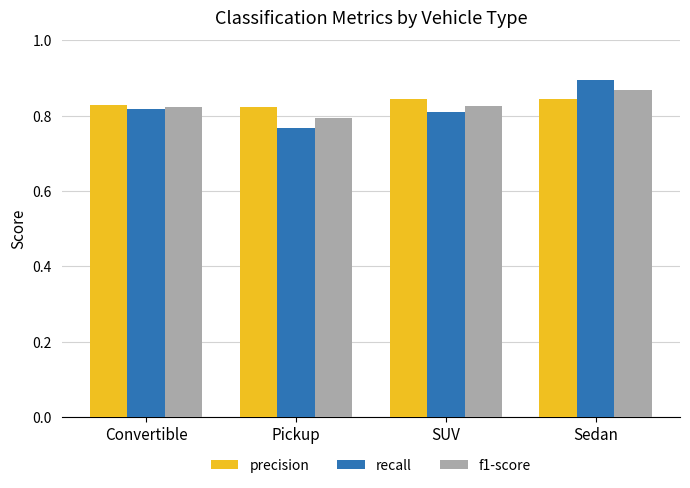

How many precision values are between 0 and 1?

4